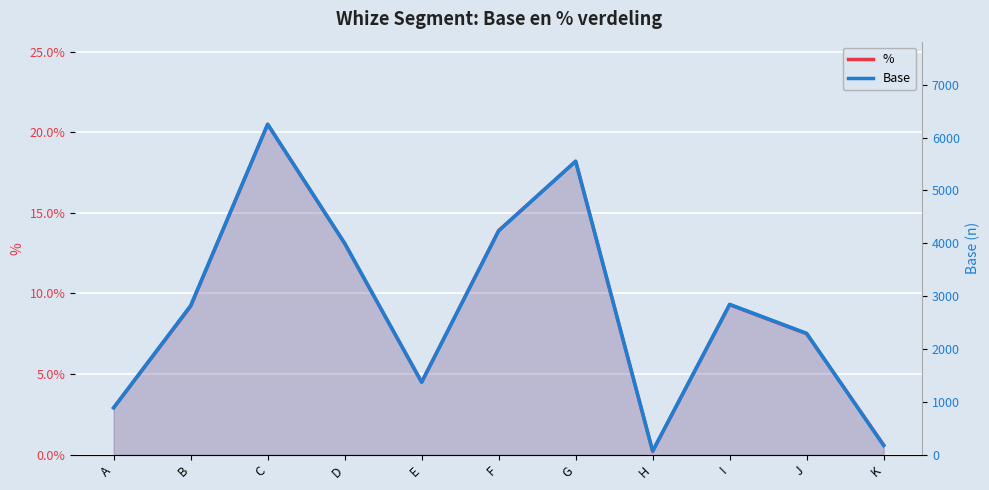

Rank the categories by Base value from highest to lowest.

C, G, F, D, I, B, J, E, A, K, H